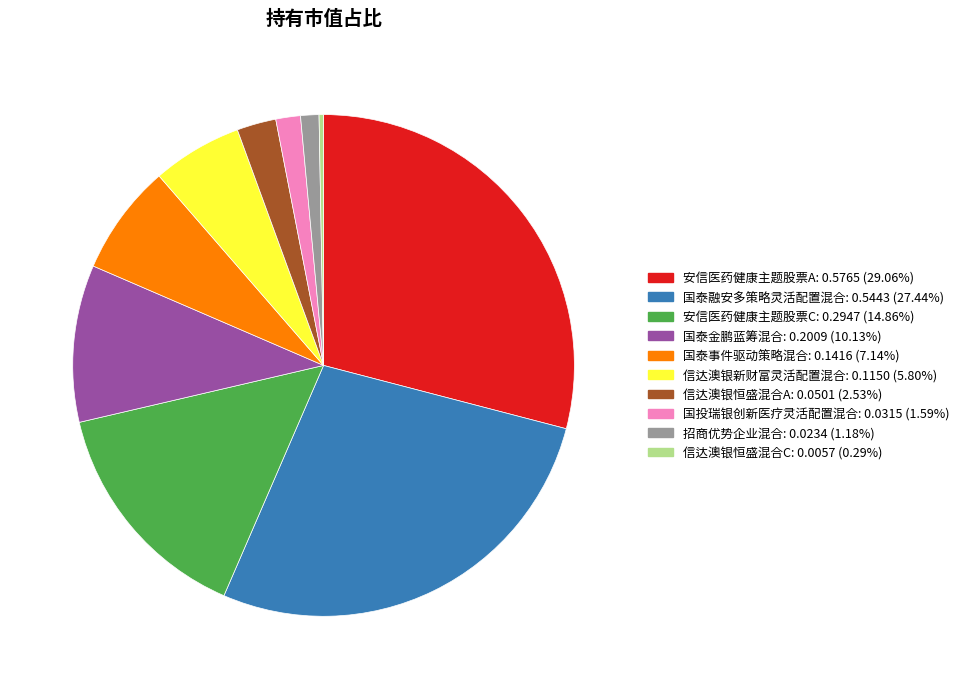

Which category has the smallest portion of the pie?

信达澳银恒盛混合C